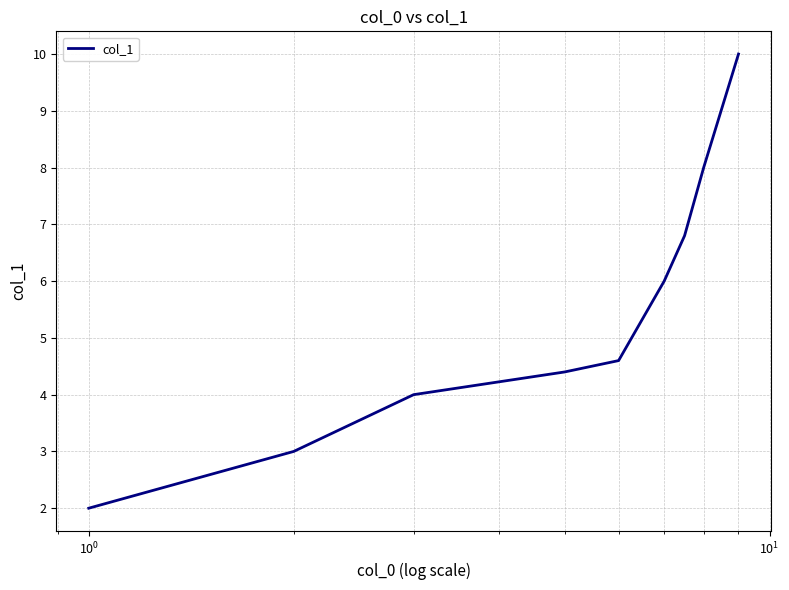

What is the greatest value displayed?

10.0